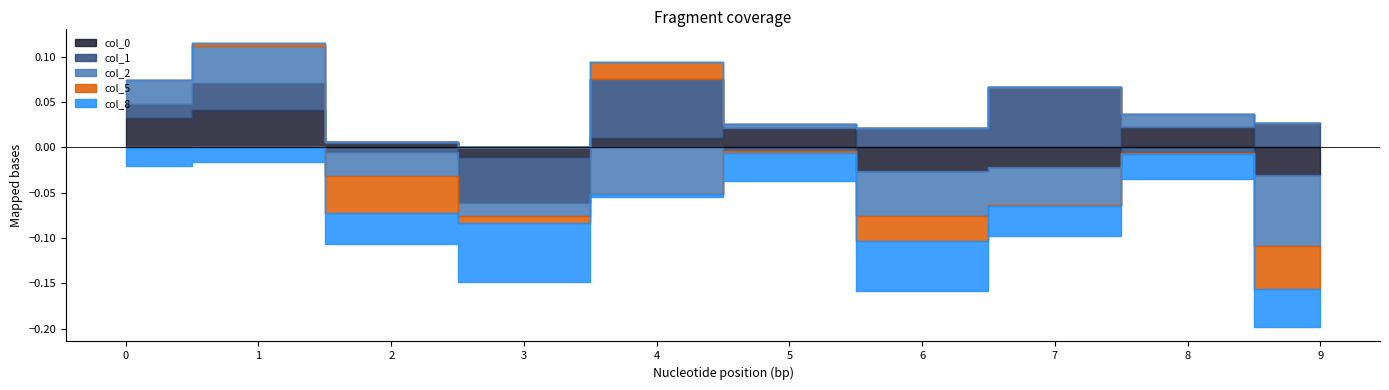

What is the difference between the highest and lowest values at 0?

0.1